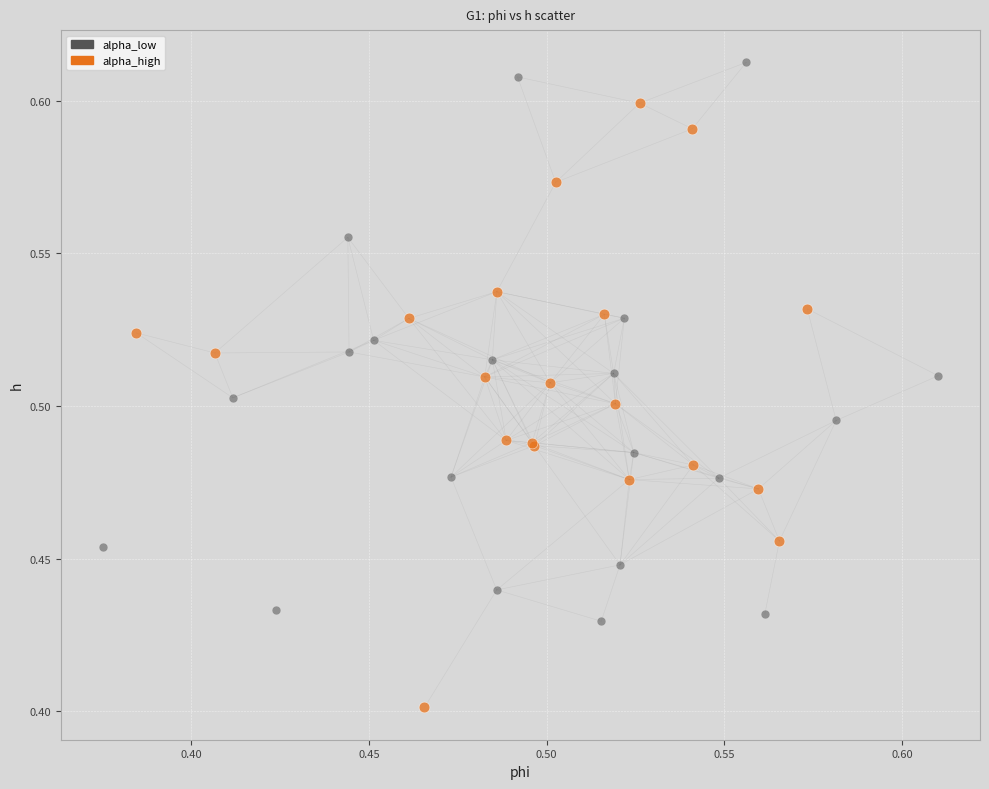

Which series contains the highest Y value?

alpha_low